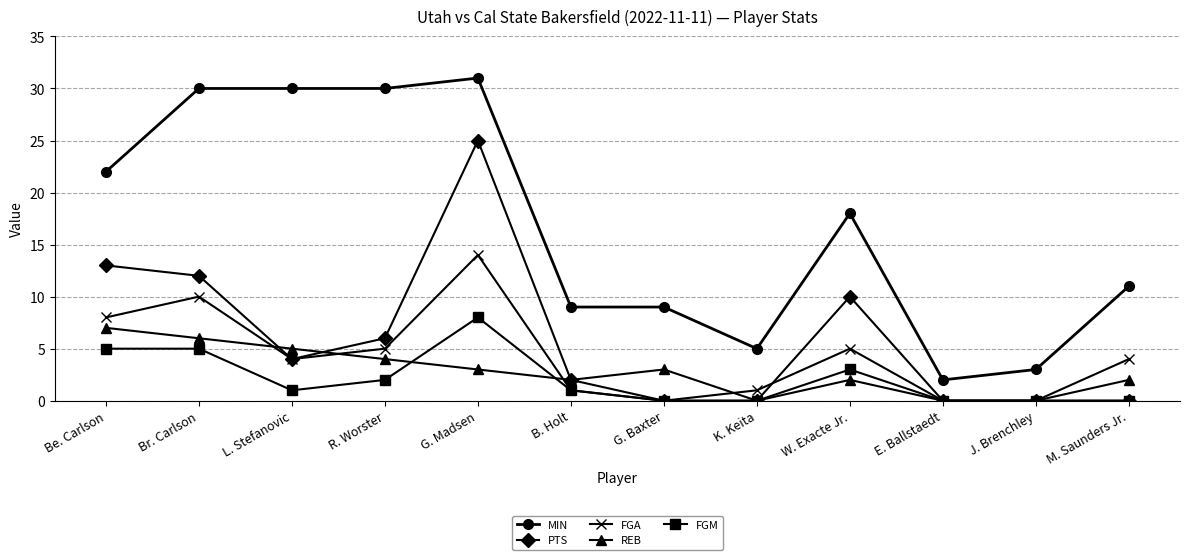

Reading left to right, what are all the values shown in this chart?

MIN: 22	30	30	30	31	9	9	5	18	2	3	11
PTS: 13	12	4	6	25	2	0	0	10	0	0	0
FGA: 8	10	4	5	14	1	0	1	5	0	0	4
REB: 7	6	5	4	3	2	3	0	2	0	0	2
FGM: 5	5	1	2	8	1	0	0	3	0	0	0